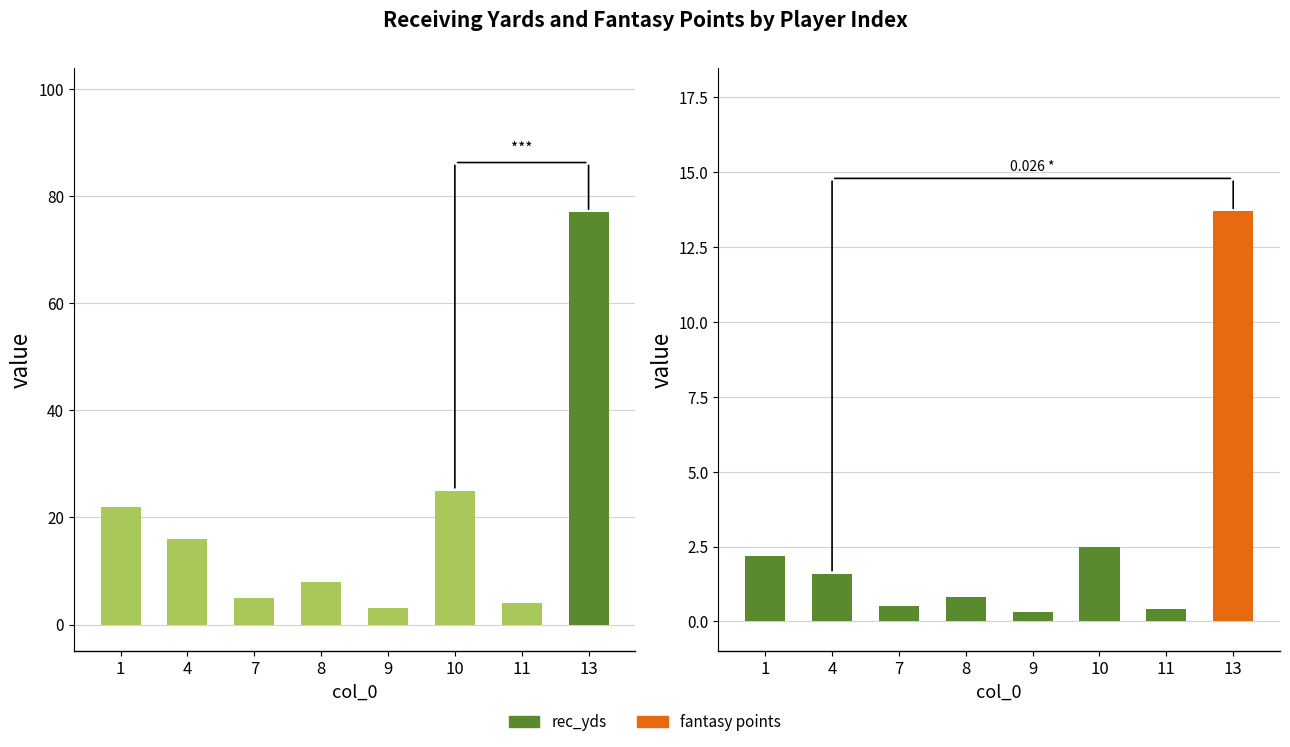

How many groups of bars are there?

8